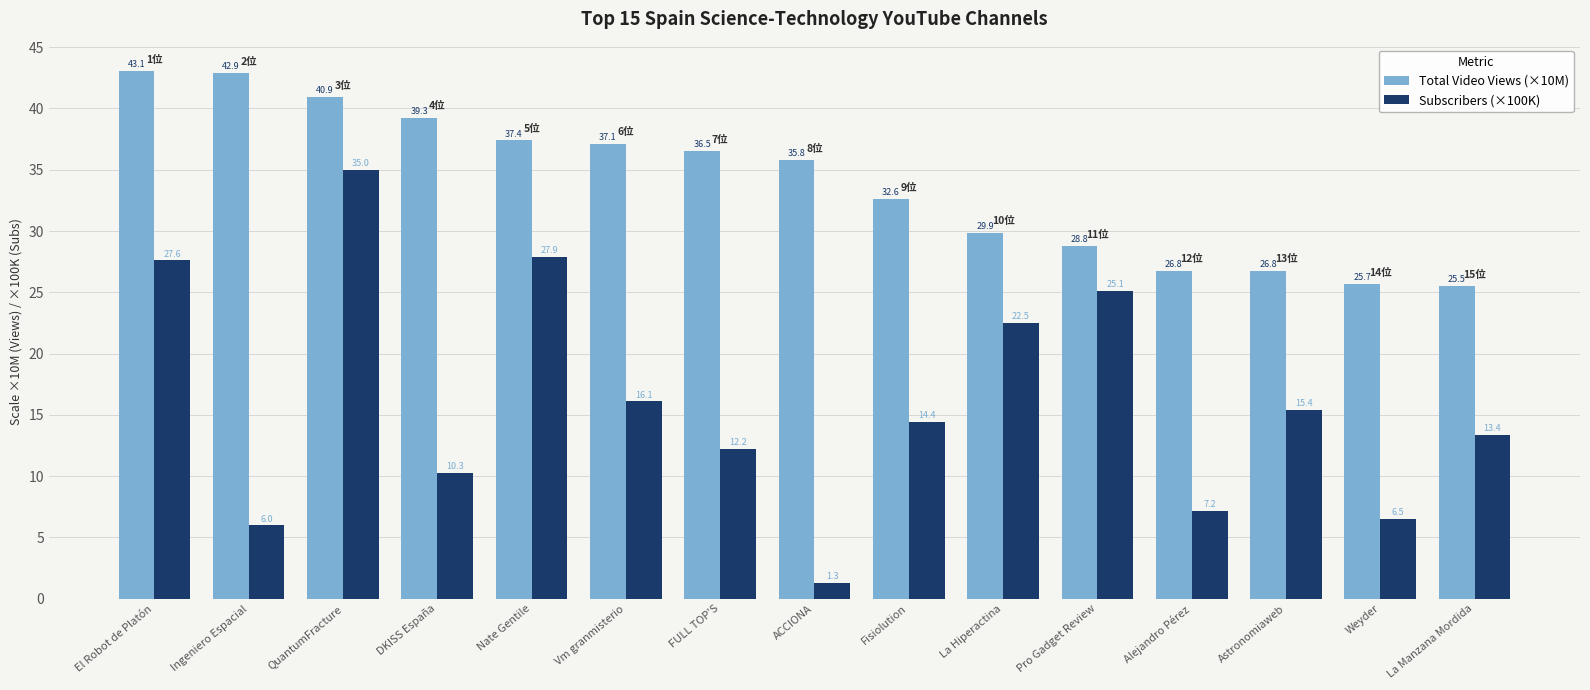

How many values in the Subscribers (×100K) series are below 14?

7